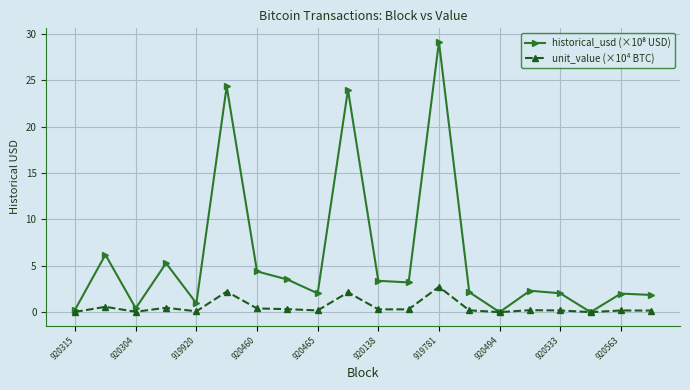

What is the maximum value shown in the chart?

29.2